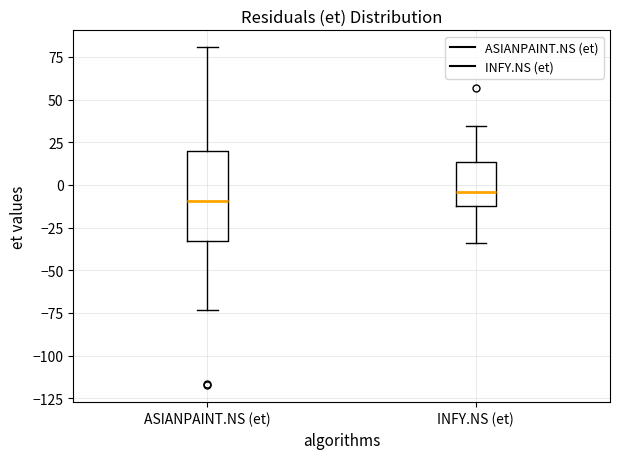

Reading left to right, transcribe this box plot: for each box, give where its median line is, the range the box spans, and where its two whiskers end, as read against the y-axis. The values are not printed on the chart, so give them approximately, as read against the axis.

ASIANPAINT.NS (et): median -10, box -35 to 20, whiskers -75 to 80
INFY.NS (et): median -5, box -15 to 15, whiskers -35 to 35